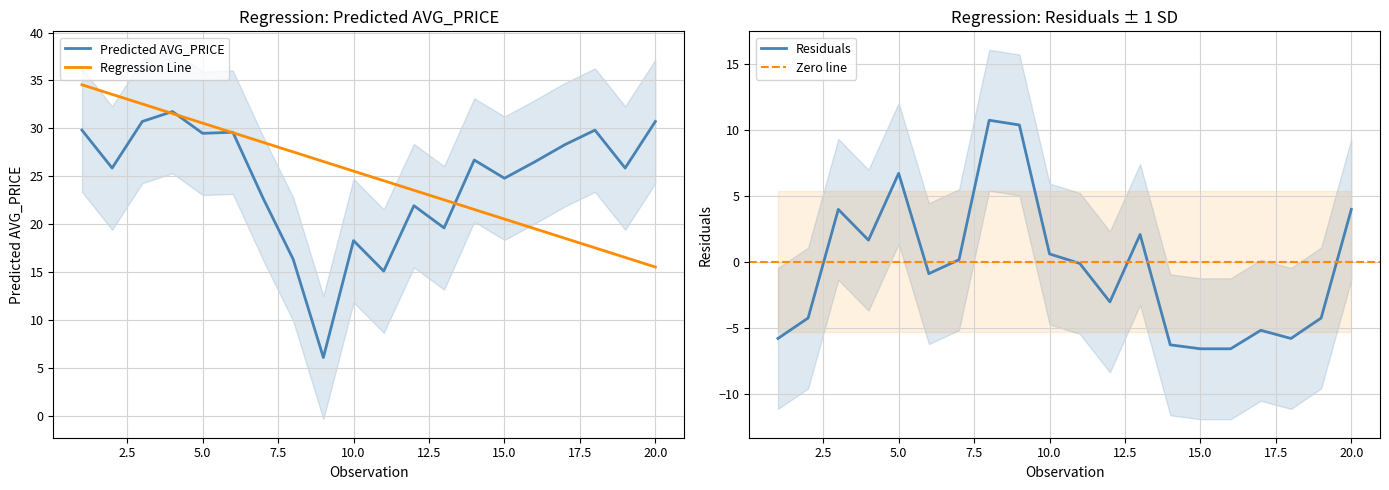

Is this an area chart (filled region under the line)?

No